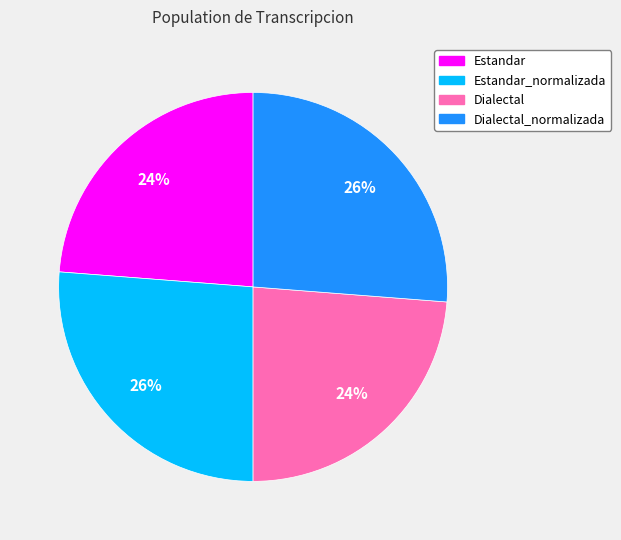

Does any single category account for the majority?

No